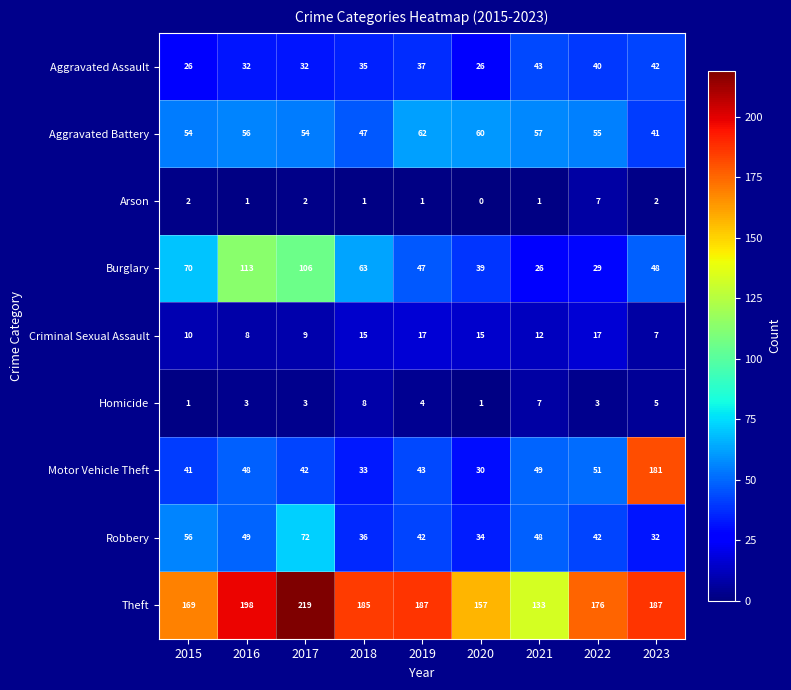

At how many categories does at least one series exceed 209?

1